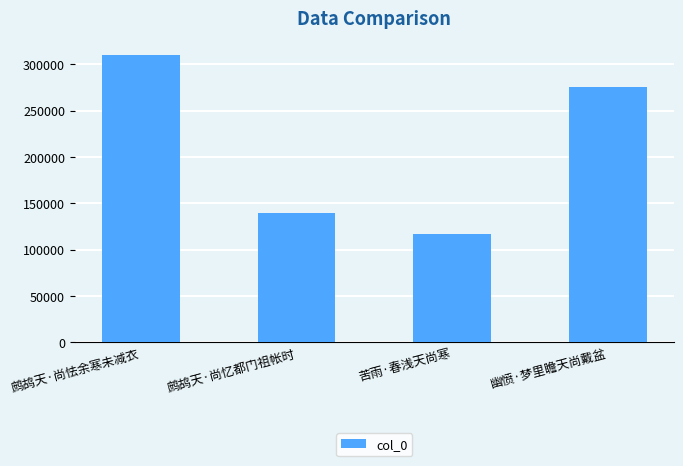

What is the minimum value shown in the chart?

116515